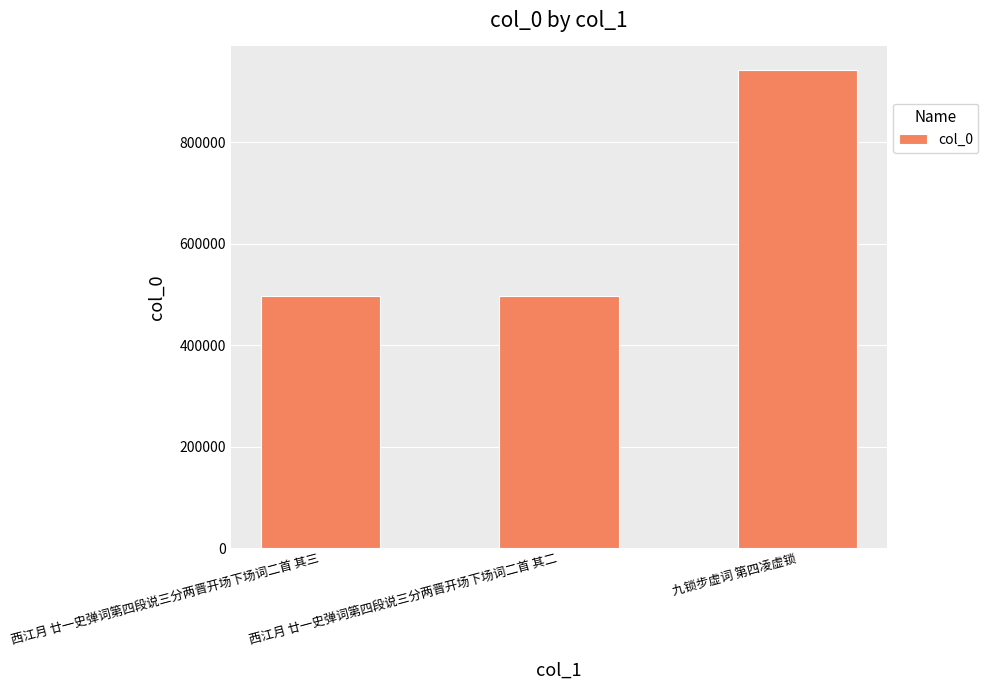

What is the difference between the values at 西江月 廿一史弹词第四段说三分两晋开场下场词二首 其二 and 九锁步虚词 第四凌虚锁?

445372